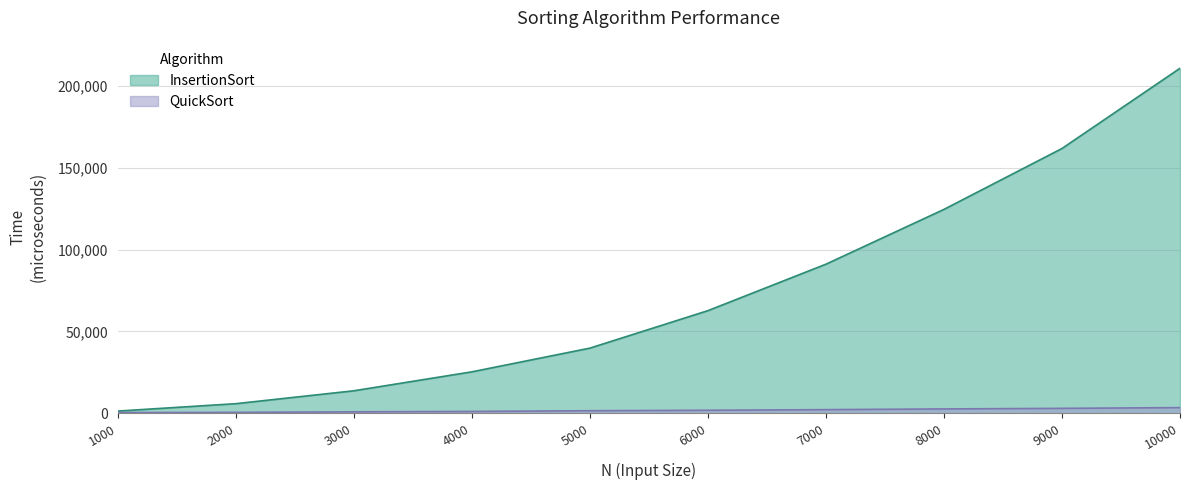

Which has a higher value, 1000 or 7000?

7000